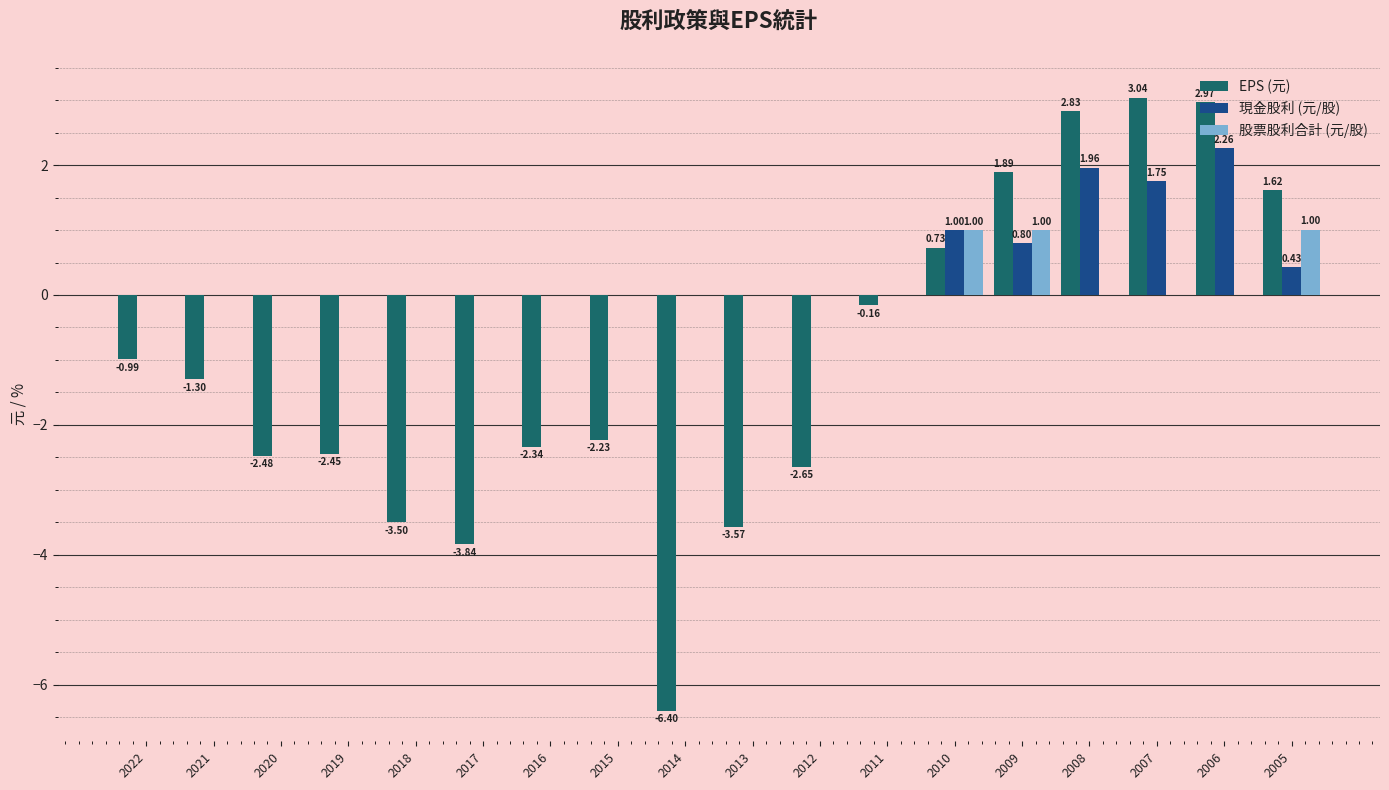

Which series has the largest total across all categories?

現金股利 (元/股)